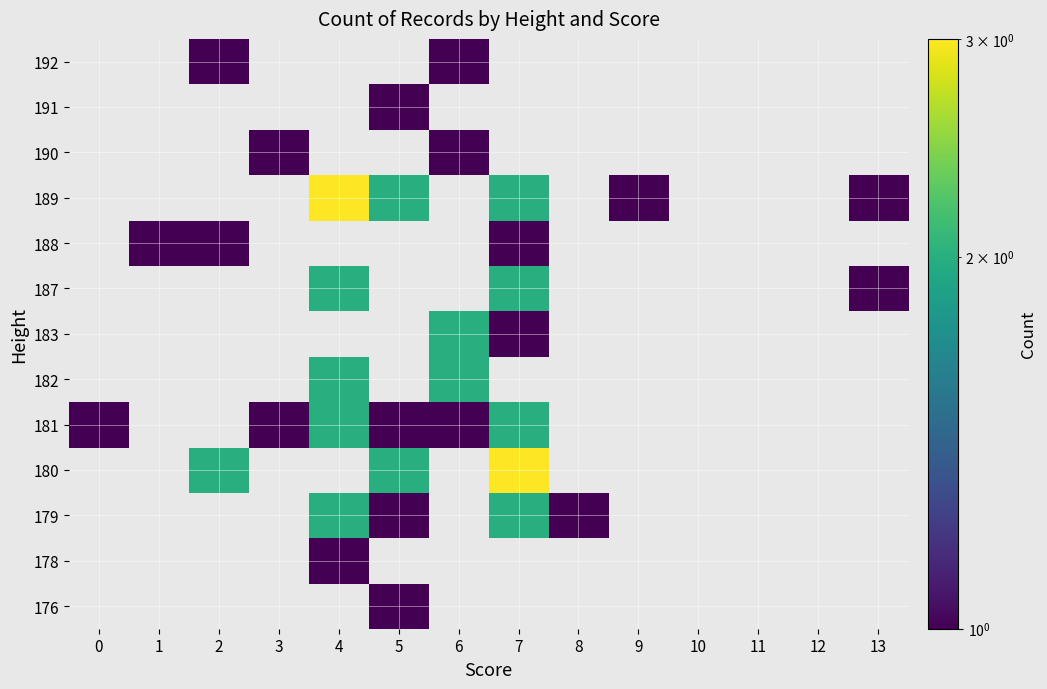

Rank the series at 1 from highest to lowest value.

176, 178, 179, 180, 181, 182, 183, 187, 188, 189, 190, 191, 192